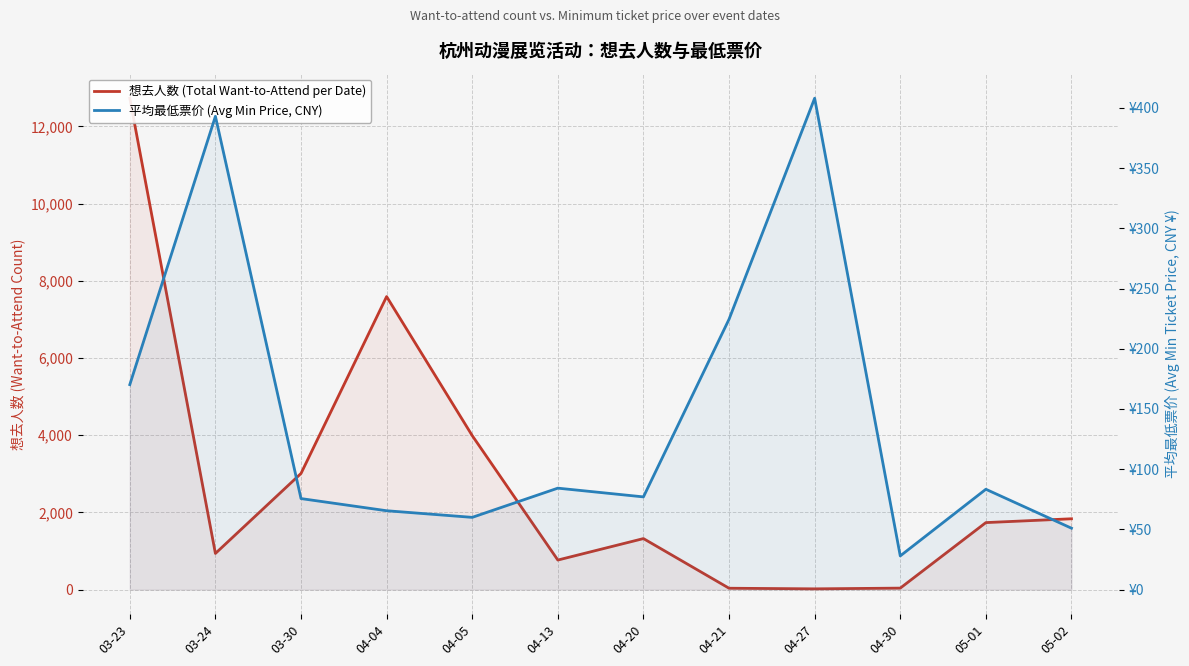

Reading left to right, transcribe all the data shown in this chart.

想去人数 (Total Want-to-Attend per Date): 03-23=12727.0	03-24=937.0	03-30=3009.0	04-04=7590.0	04-05=3989.0	04-13=766.0	04-20=1322.0	04-21=36.0	04-27=20.0	04-30=39.0	05-01=1736.0	05-02=1835.0
平均最低票价 (Avg Min Price, CNY): 03-23=170.2	03-24=393.0	03-30=75.6	04-04=65.5	04-05=60.0	04-13=84.2	04-20=77.0	04-21=224.5	04-27=408.0	04-30=28.0	05-01=83.3	05-02=51.0